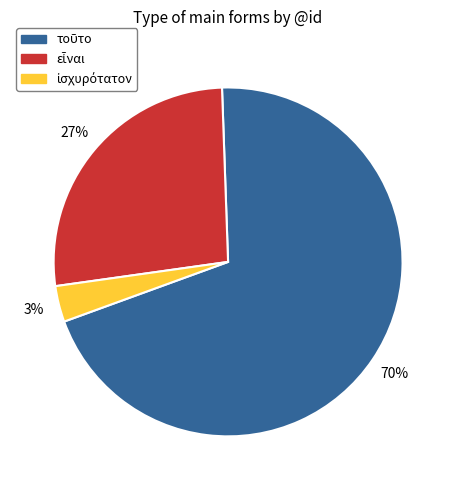

To the nearest percent, what is the average slice percentage?

33%